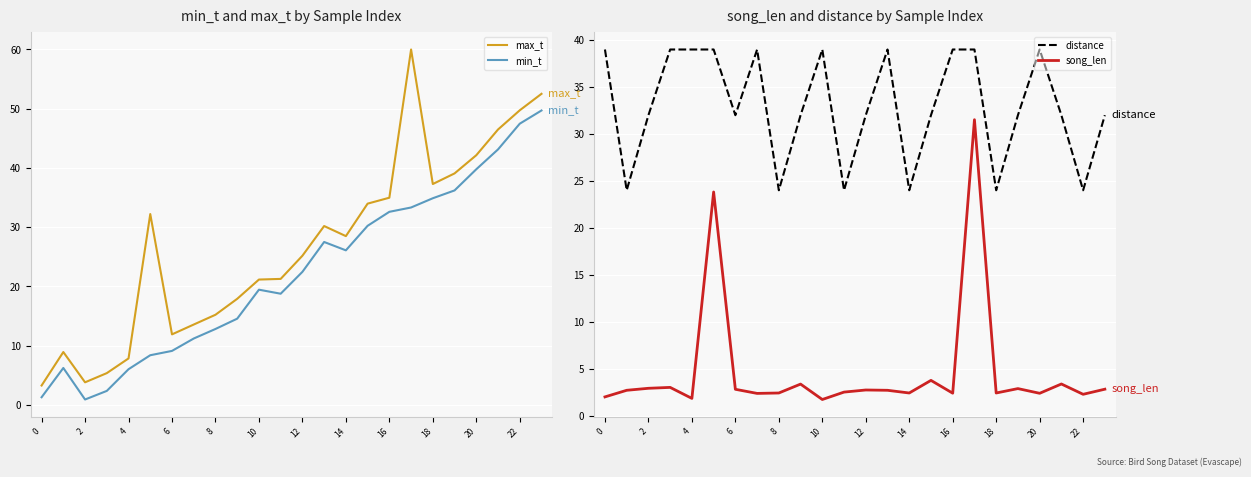

What is the value of the distance point at the 18th from the left?

39.0